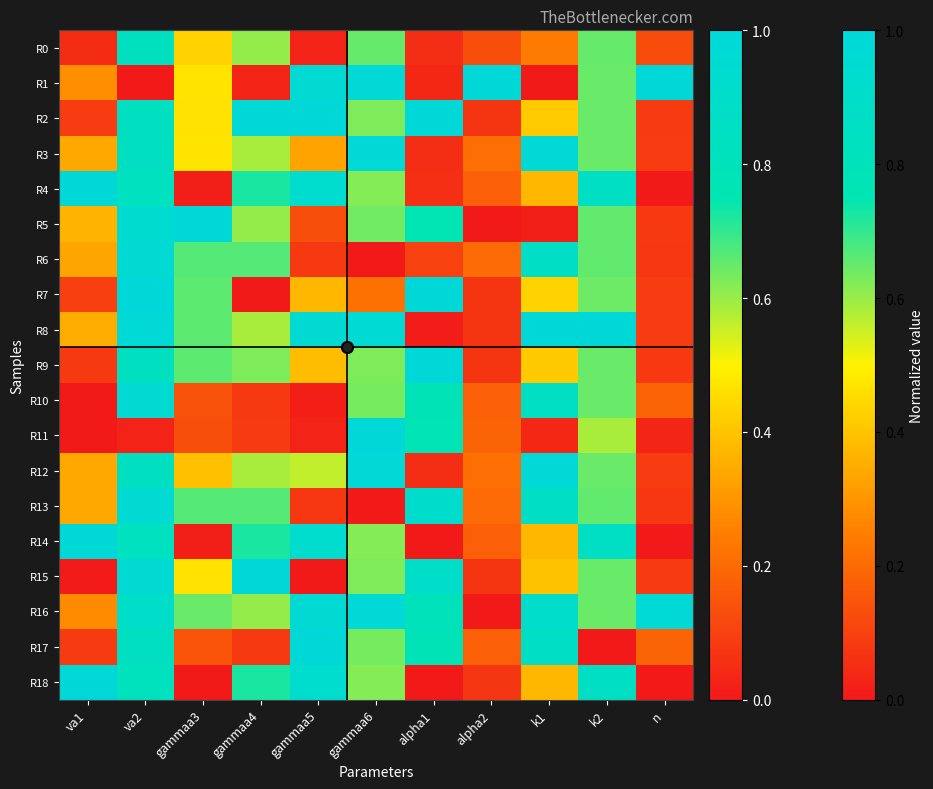

Reading right to left, extract all data points from this chart.

R0: n=0.1	k2=0.6	k1=0.2	alpha2=0.1	alpha1=0.1	gammaa6=0.7	gammaa5=0.0	gammaa4=0.6	gammaa3=0.4	va2=0.8	va1=0.0
R1: n=1.0	k2=0.6	k1=0.0	alpha2=1.0	alpha1=0.0	gammaa6=1.0	gammaa5=1.0	gammaa4=0.0	gammaa3=0.5	va2=0.0	va1=0.3
R2: n=0.1	k2=0.6	k1=0.4	alpha2=0.1	alpha1=1.0	gammaa6=0.6	gammaa5=1.0	gammaa4=1.0	gammaa3=0.5	va2=0.8	va1=0.1
R3: n=0.1	k2=0.6	k1=1.0	alpha2=0.2	alpha1=0.1	gammaa6=1.0	gammaa5=0.3	gammaa4=0.6	gammaa3=0.5	va2=0.8	va1=0.3
R4: n=0.0	k2=0.9	k1=0.4	alpha2=0.2	alpha1=0.1	gammaa6=0.6	gammaa5=0.9	gammaa4=0.7	gammaa3=0.0	va2=0.8	va1=1.0
R5: n=0.1	k2=0.7	k1=0.0	alpha2=0.0	alpha1=0.8	gammaa6=0.6	gammaa5=0.1	gammaa4=0.6	gammaa3=1.0	va2=0.9	va1=0.4
R6: n=0.1	k2=0.7	k1=0.9	alpha2=0.2	alpha1=0.1	gammaa6=0.0	gammaa5=0.1	gammaa4=0.7	gammaa3=0.7	va2=1.0	va1=0.3
R7: n=0.1	k2=0.6	k1=0.4	alpha2=0.1	alpha1=1.0	gammaa6=0.2	gammaa5=0.4	gammaa4=0.0	gammaa3=0.7	va2=1.0	va1=0.1
R8: n=0.1	k2=1.0	k1=1.0	alpha2=0.1	alpha1=0.0	gammaa6=1.0	gammaa5=1.0	gammaa4=0.6	gammaa3=0.7	va2=1.0	va1=0.3
R9: n=0.1	k2=0.6	k1=0.4	alpha2=0.1	alpha1=1.0	gammaa6=0.6	gammaa5=0.4	gammaa4=0.6	gammaa3=0.7	va2=0.8	va1=0.1
R10: n=0.2	k2=0.6	k1=0.9	alpha2=0.2	alpha1=0.8	gammaa6=0.6	gammaa5=0.0	gammaa4=0.1	gammaa3=0.1	va2=1.0	va1=0.0
R11: n=0.0	k2=0.6	k1=0.0	alpha2=0.2	alpha1=0.8	gammaa6=1.0	gammaa5=0.0	gammaa4=0.1	gammaa3=0.1	va2=0.0	va1=0.0
R12: n=0.1	k2=0.6	k1=1.0	alpha2=0.2	alpha1=0.1	gammaa6=1.0	gammaa5=0.6	gammaa4=0.6	gammaa3=0.4	va2=0.8	va1=0.3
R13: n=0.1	k2=0.7	k1=0.9	alpha2=0.2	alpha1=0.9	gammaa6=0.0	gammaa5=0.1	gammaa4=0.7	gammaa3=0.7	va2=1.0	va1=0.3
R14: n=0.0	k2=0.9	k1=0.4	alpha2=0.2	alpha1=0.0	gammaa6=0.6	gammaa5=0.9	gammaa4=0.7	gammaa3=0.0	va2=0.8	va1=1.0
R15: n=0.1	k2=0.6	k1=0.4	alpha2=0.1	alpha1=0.9	gammaa6=0.6	gammaa5=0.0	gammaa4=1.0	gammaa3=0.5	va2=1.0	va1=0.0
R16: n=1.0	k2=0.6	k1=0.9	alpha2=0.0	alpha1=0.8	gammaa6=1.0	gammaa5=1.0	gammaa4=0.6	gammaa3=0.6	va2=0.9	va1=0.3
R17: n=0.2	k2=0.0	k1=0.9	alpha2=0.2	alpha1=0.8	gammaa6=0.6	gammaa5=1.0	gammaa4=0.1	gammaa3=0.1	va2=0.8	va1=0.1
R18: n=0.0	k2=0.9	k1=0.4	alpha2=0.1	alpha1=0.0	gammaa6=0.6	gammaa5=0.9	gammaa4=0.7	gammaa3=0.0	va2=0.8	va1=1.0